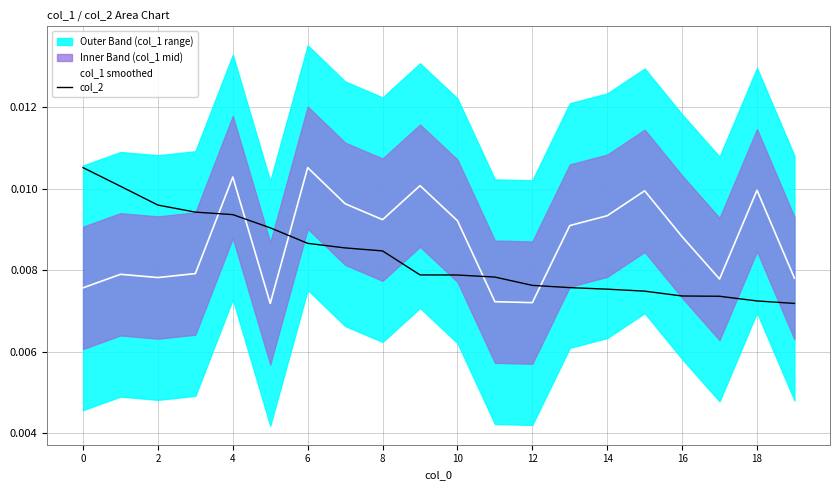

Which category has the highest value in the col_1 smoothed series?

6